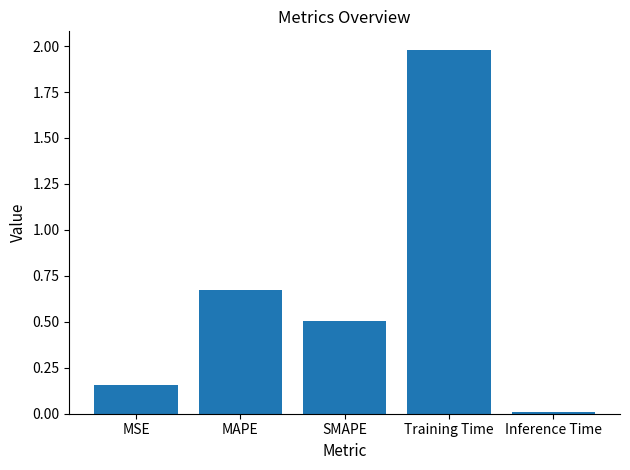

Count the number of categories in the chart.

5